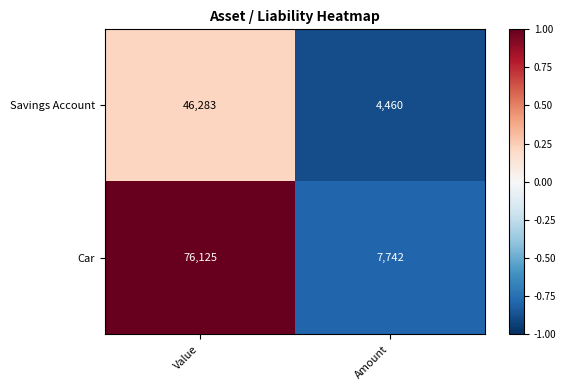

Reading left to right, what are all the values shown in this chart?

Savings Account: 46283	4460
Car: 76125	7742